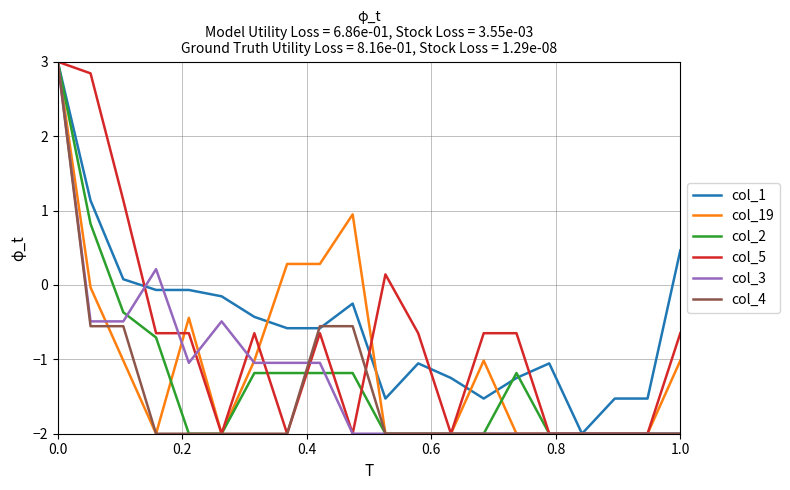

What is the smallest value displayed?

-2.0